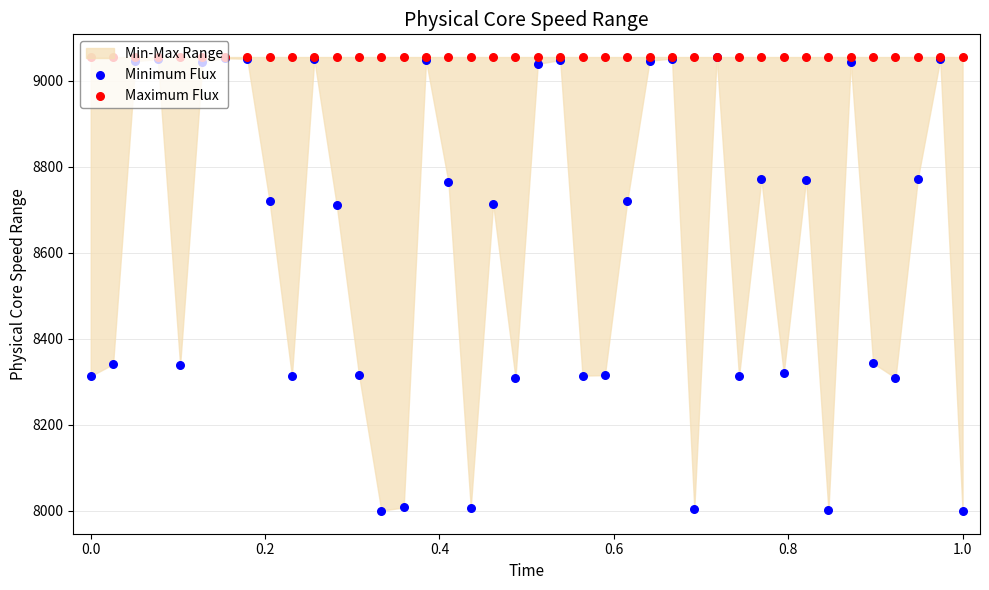

Which series reaches the maximum Y coordinate?

Minimum Flux